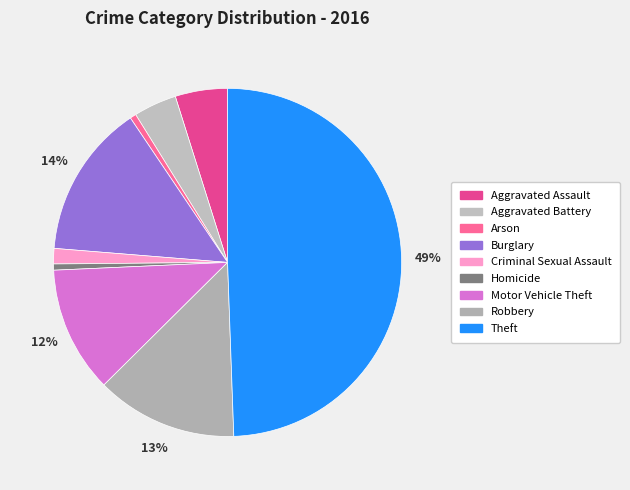

Is the sum of Homicide and Motor Vehicle Theft greater than half?

No